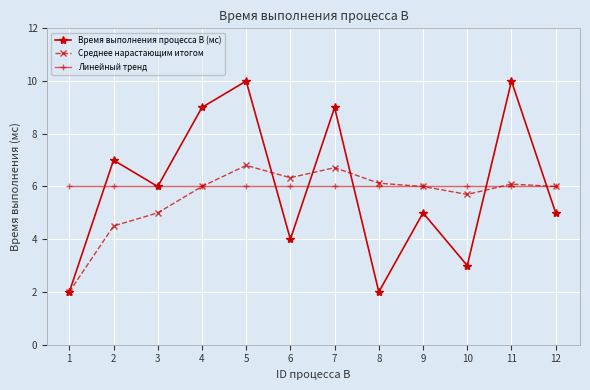

What is the sum of all Среднее нарастающим итогом values?

67.3